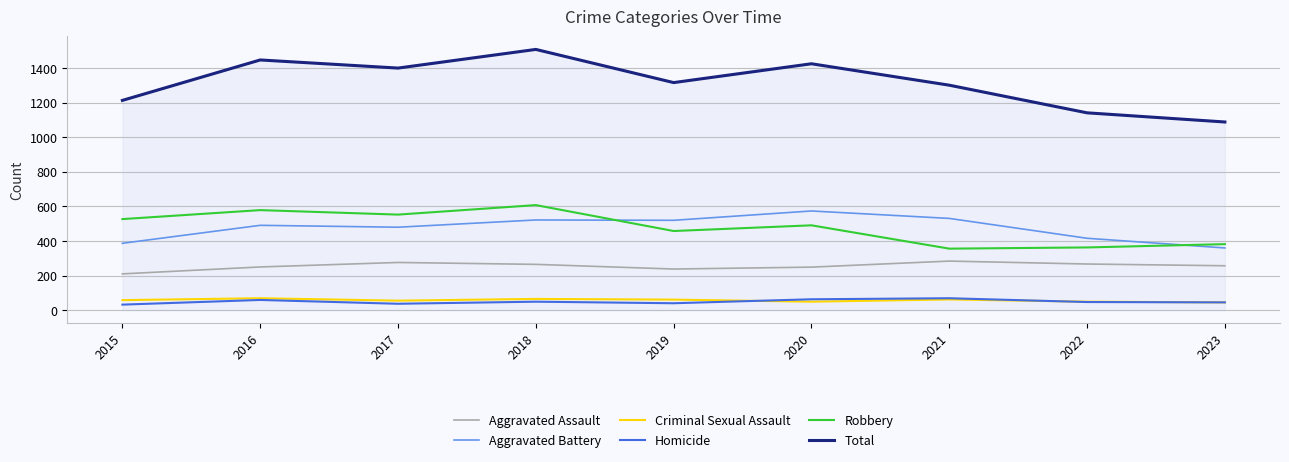

What is the total value across all series at 2016?

2896